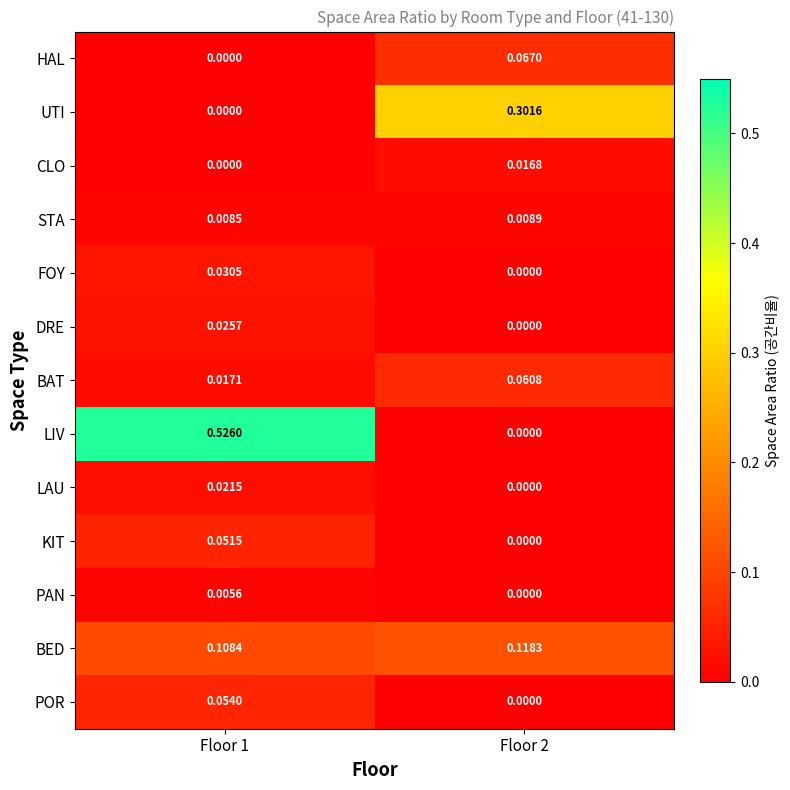

Which series has the largest range (max minus min)?

LIV